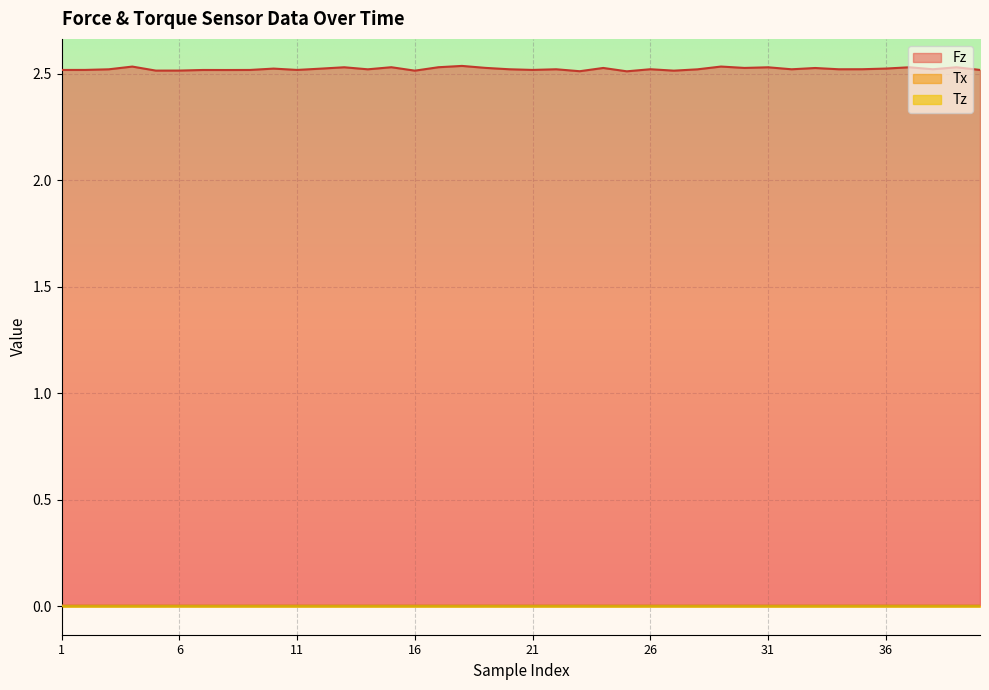

True or false: Fz and Tz cross at least once.

False